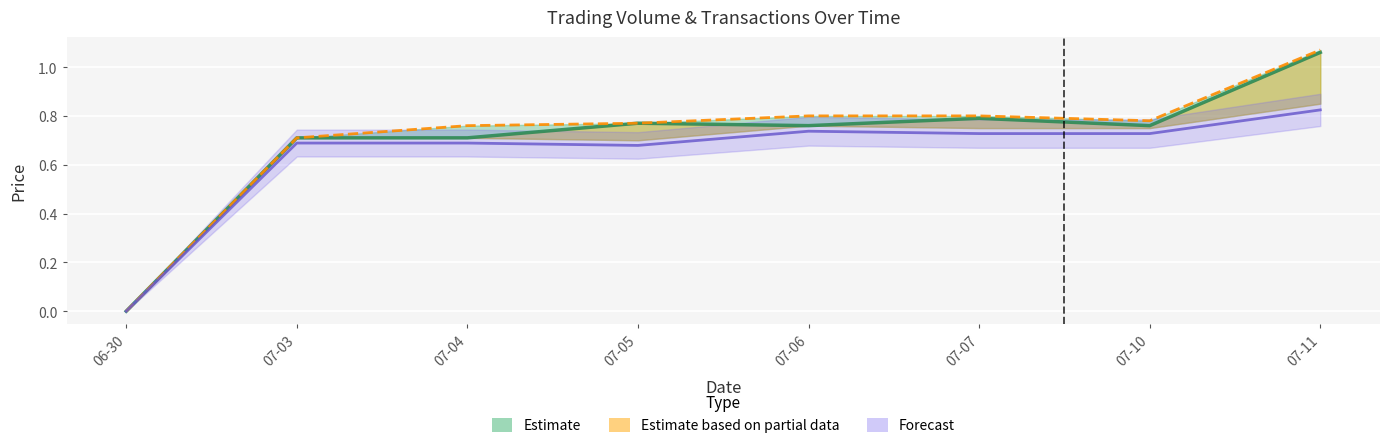

What is the difference between the LP (Forecast) values at 07-06 and 07-05?

0.1